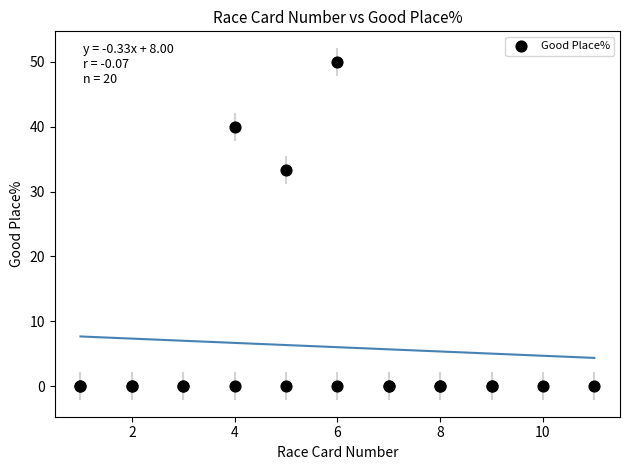

What Y value in the scatter plot is closest to 25?

33.3